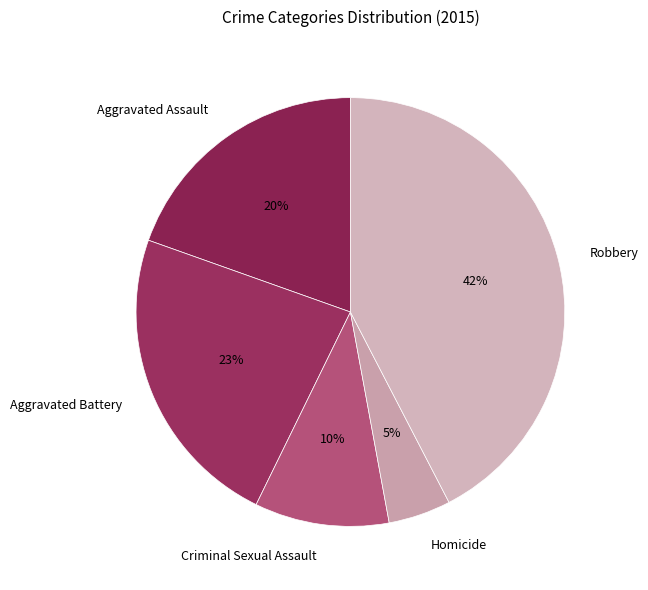

What is the largest slice in the pie chart?

Robbery